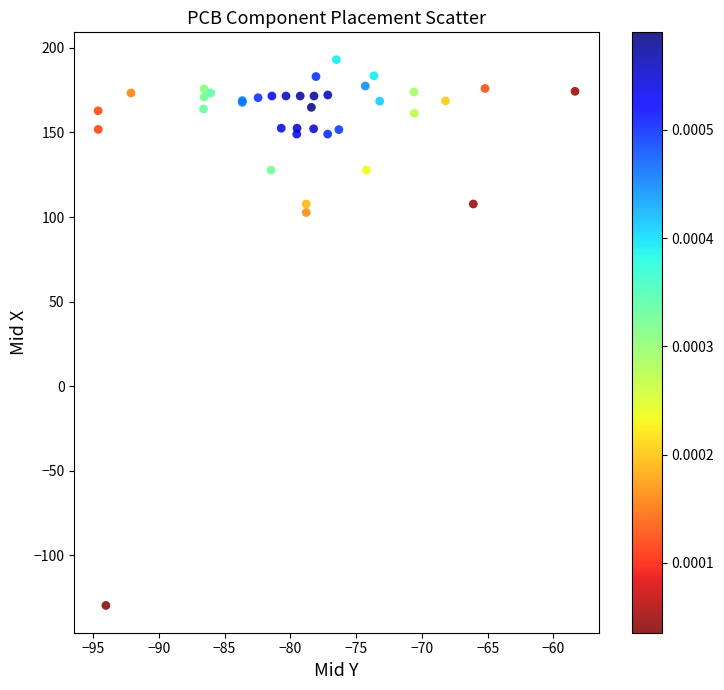

What Y value in the scatter plot is closest to 31?

102.7